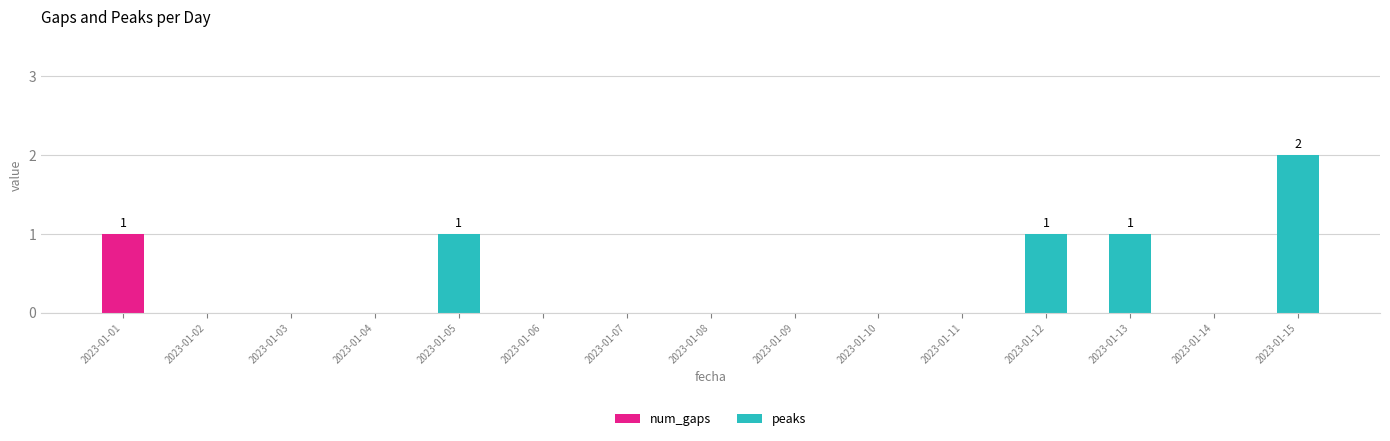

At which label does num_gaps reach its peak?

2023-01-01